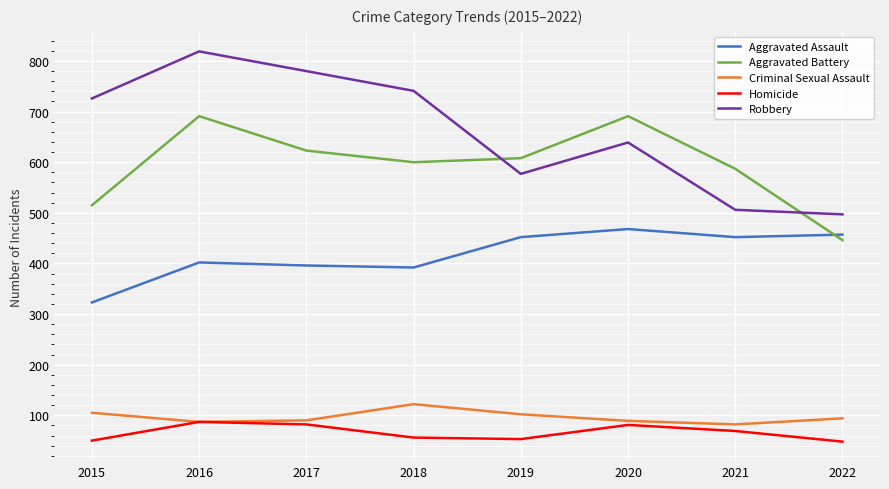

Between 2018 and 2019, which series saw the biggest shift?

Robbery